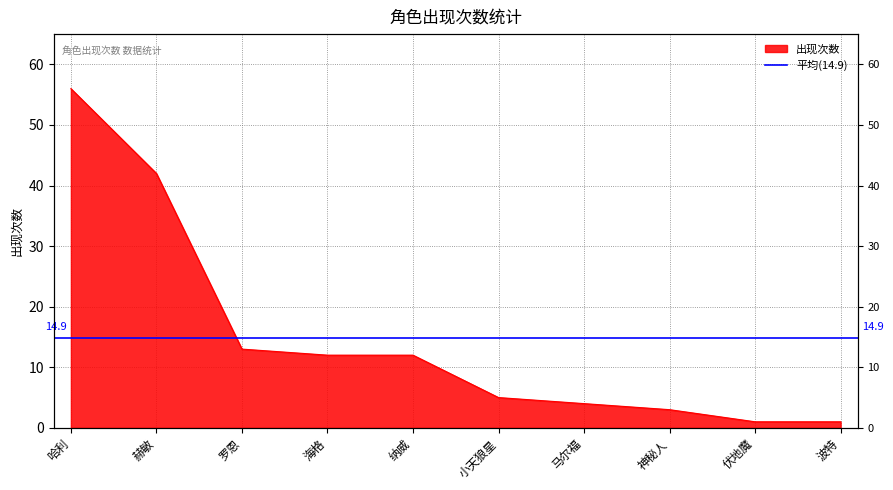

What is the minimum value shown in the chart?

1